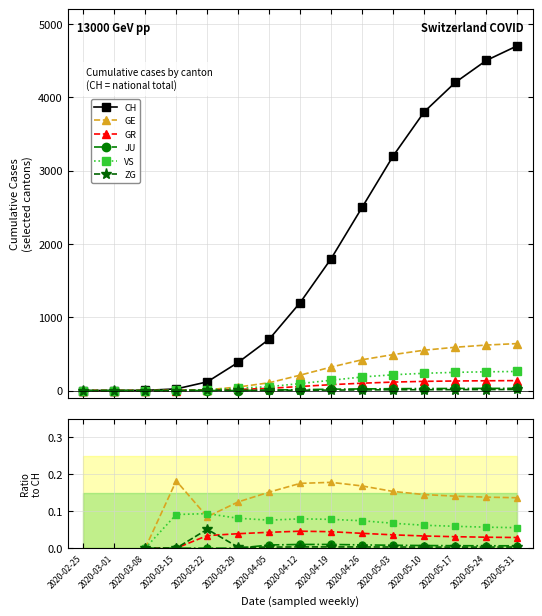

What is the difference between the VS values at 2020-04-05 and 2020-03-08?

0.1